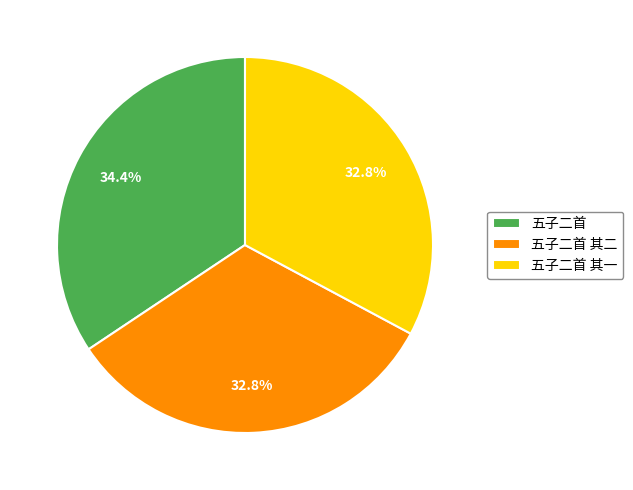

To the nearest percent, what is the average slice percentage?

33%